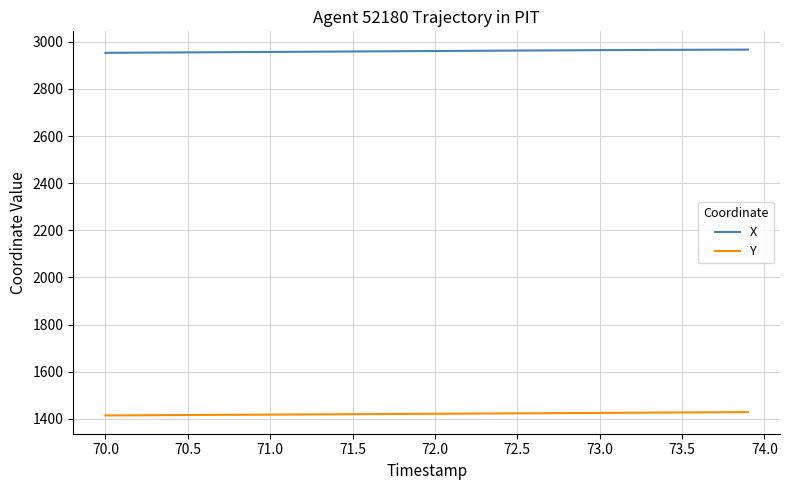

What is the smallest value displayed?

1414.7